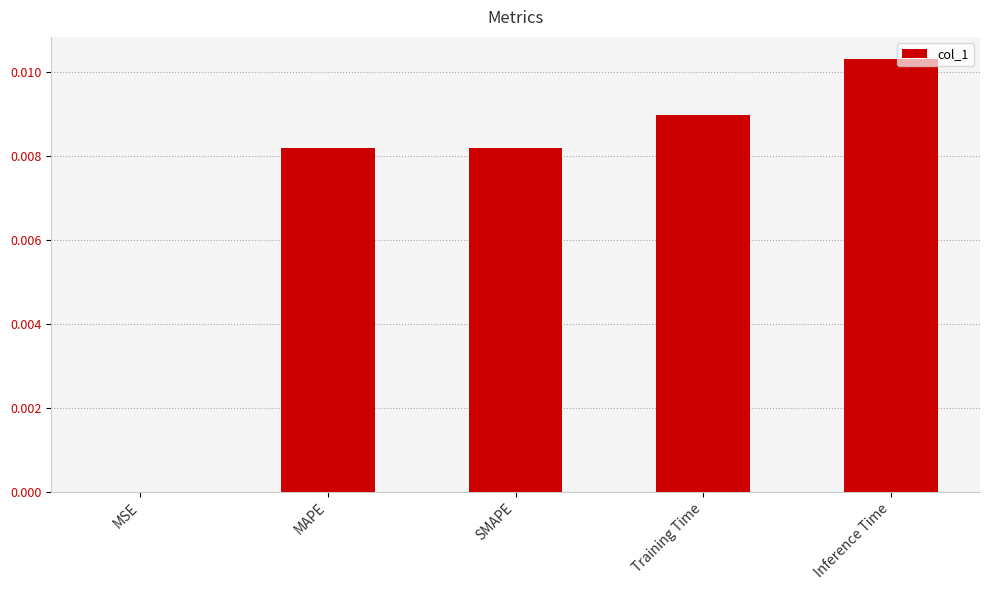

Which has a higher value, SMAPE or Training Time?

Training Time